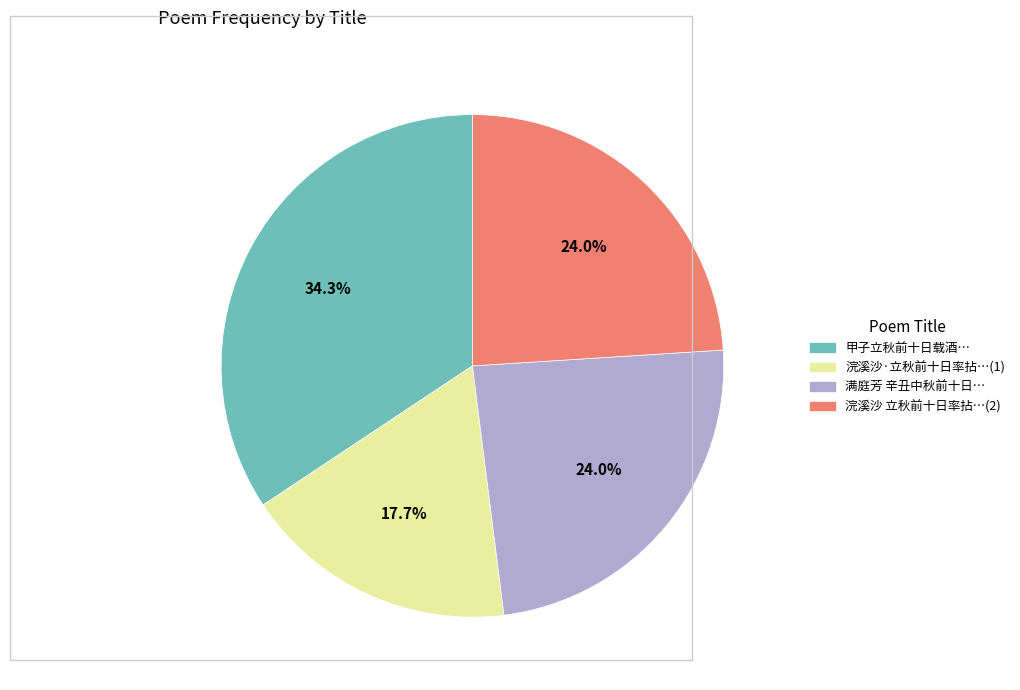

Does any single category account for the majority?

No